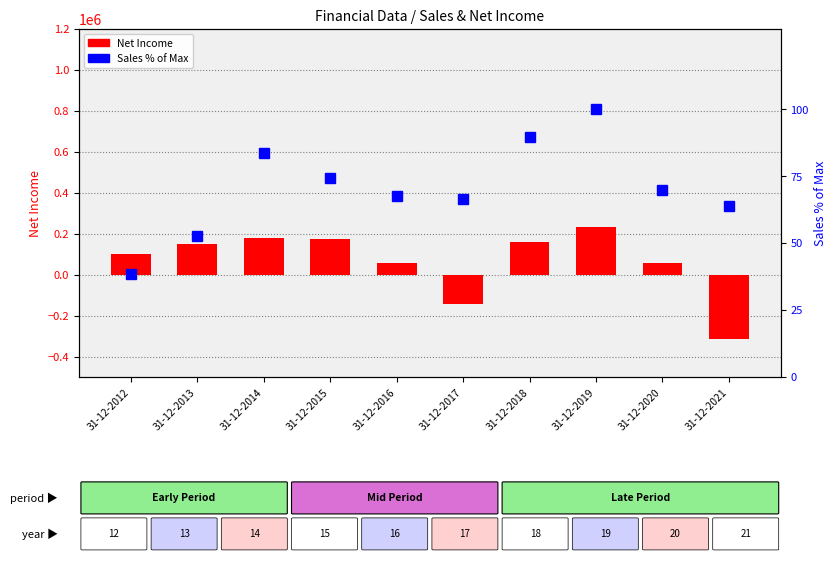

What is the difference between the Sales % of Max values at 31-12-2021 and 31-12-2012?

25.5